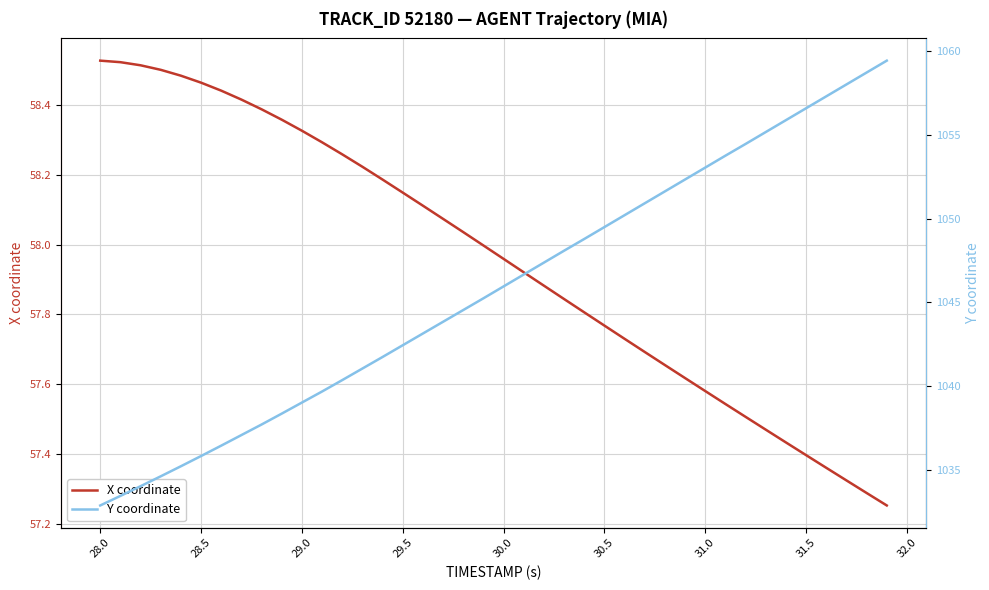

Is it true that X coordinate equals 85.4 at 28.5?

False